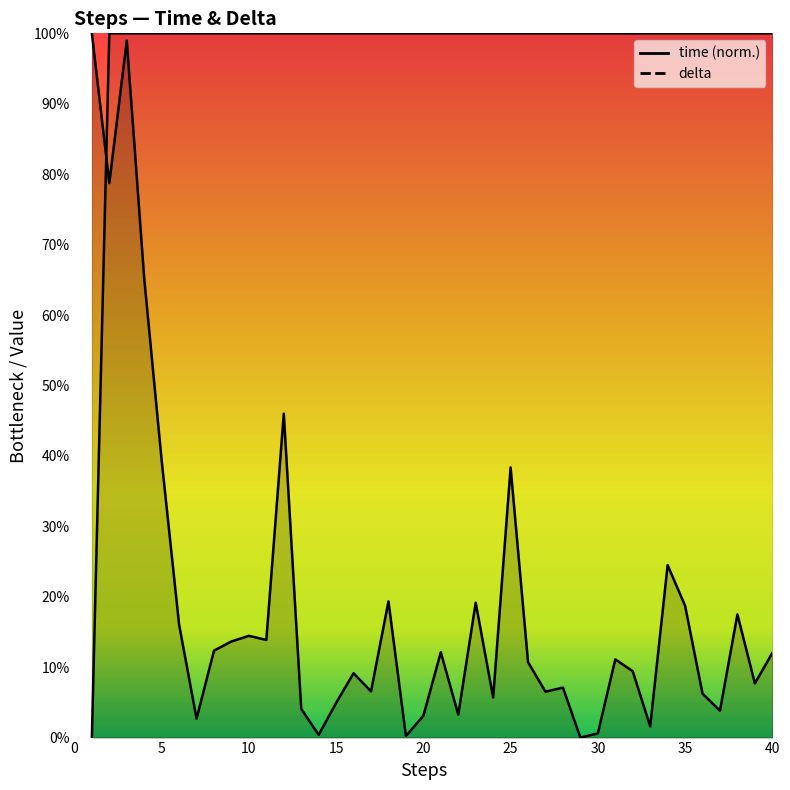

What is the highest value of the time series?

100.0